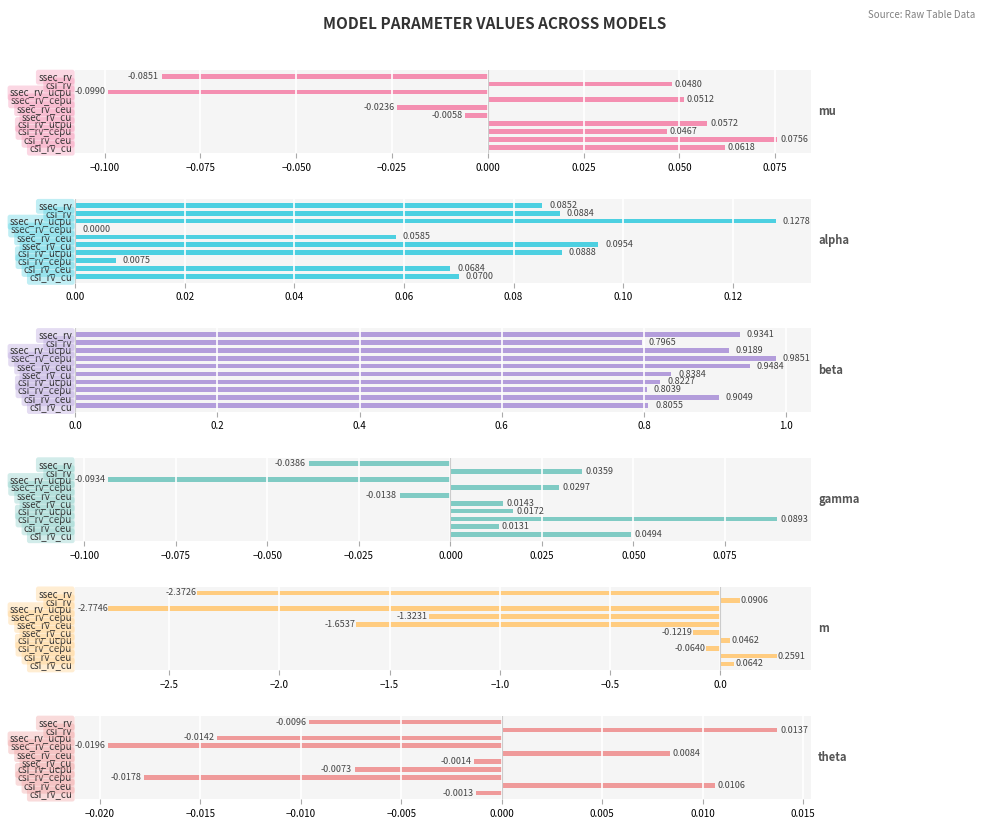

What is the minimum value shown in the chart?

-2.8